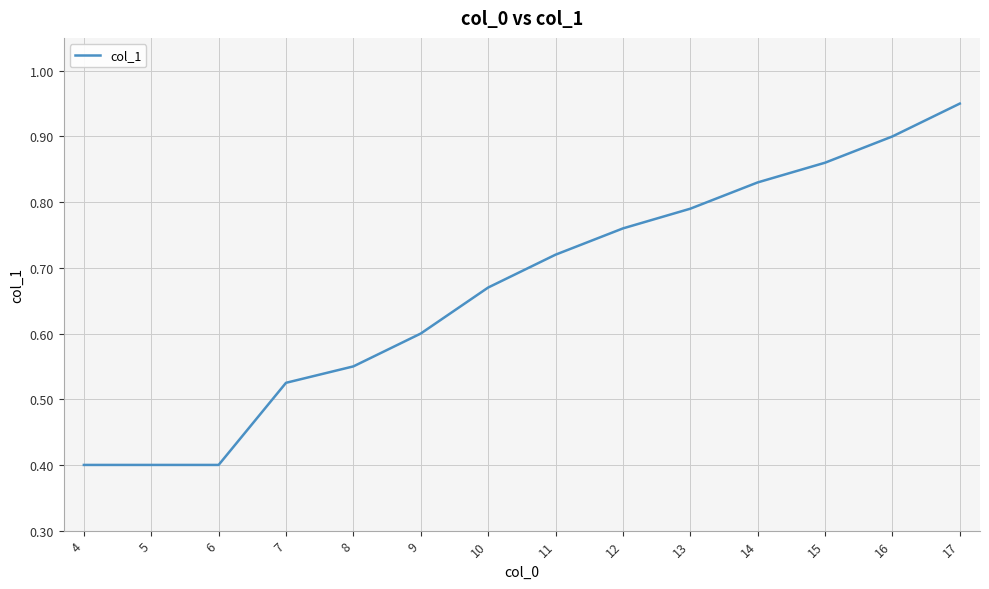

What is the change in value from 4 to 15?

+0.5